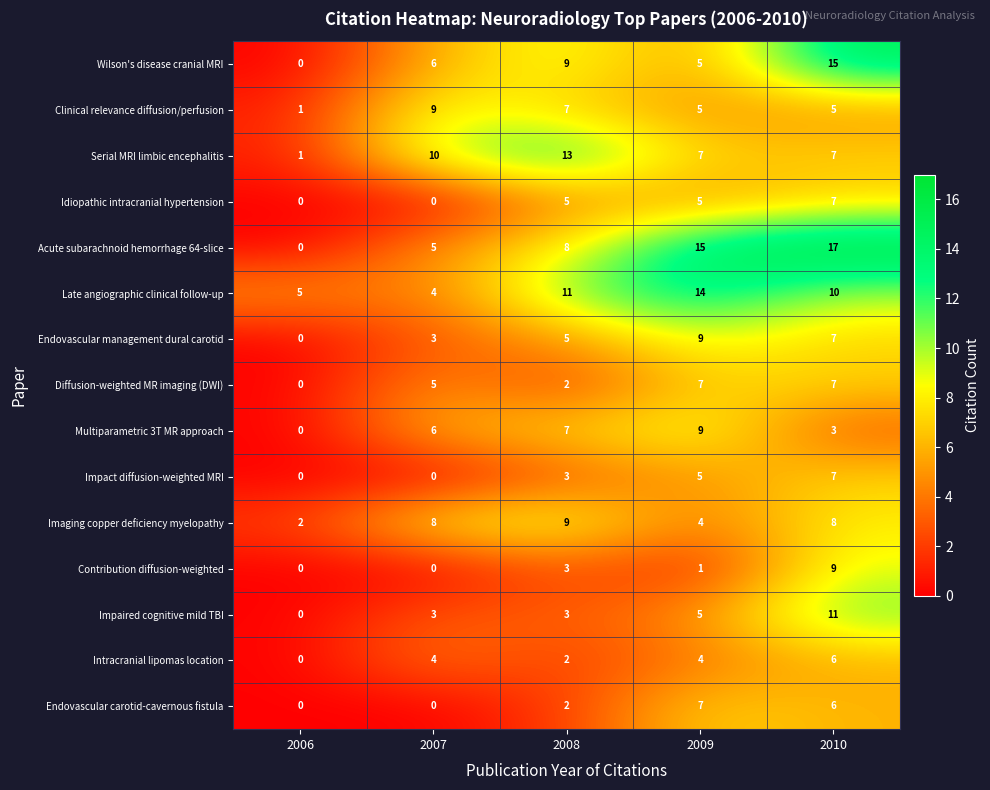

What is the spread (max minus min) of values at 2008?

11